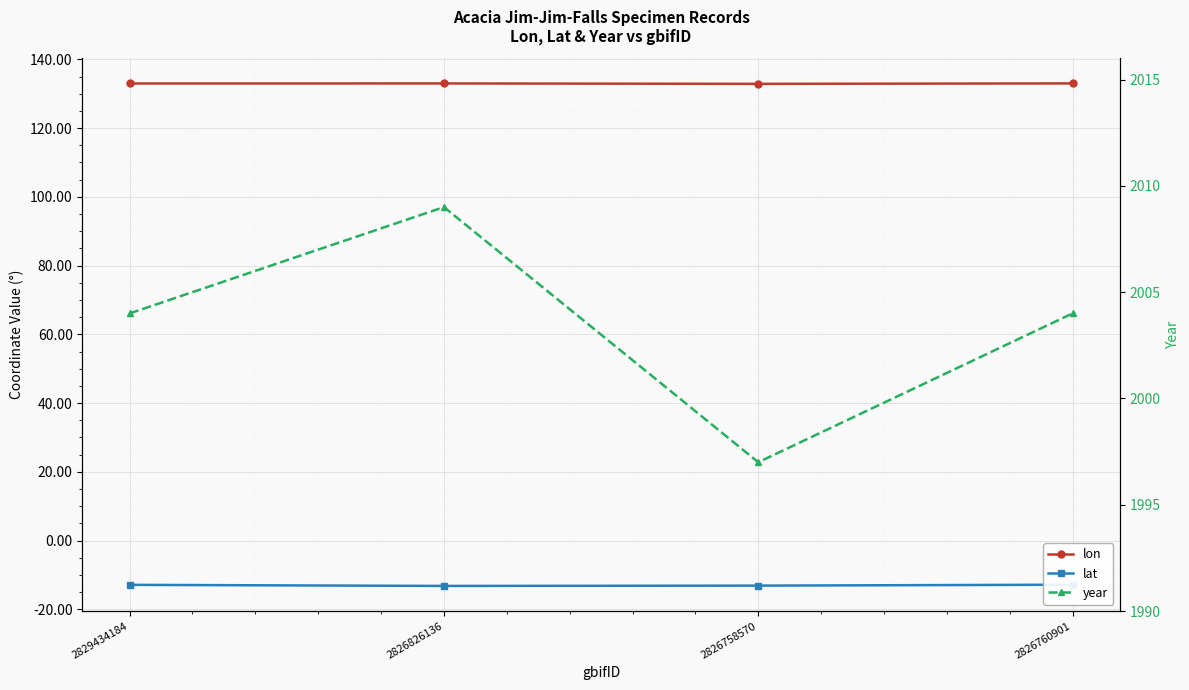

What is the highest value of the lon series?

133.0